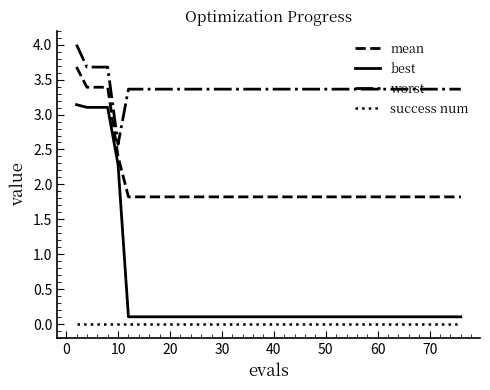

Rank the series by their maximum value, from lowest to highest.

success num, best, mean, worst